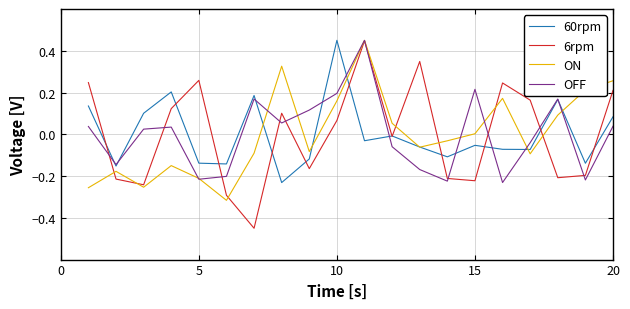

True or false: OFF has more than 2 interior local peaks.

True